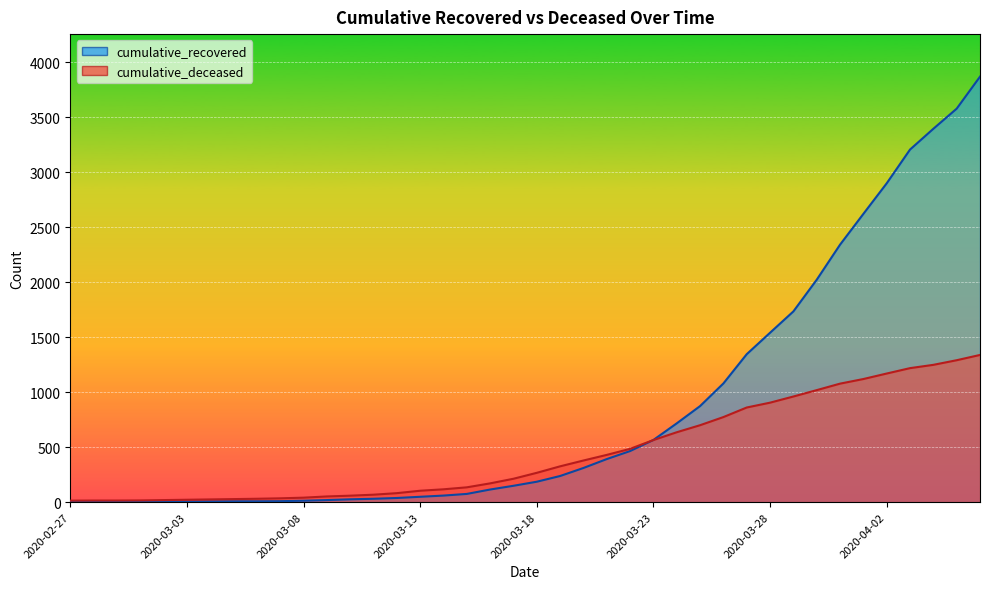

What is the value of the cumulative_recovered point at the 25th from the left?

465